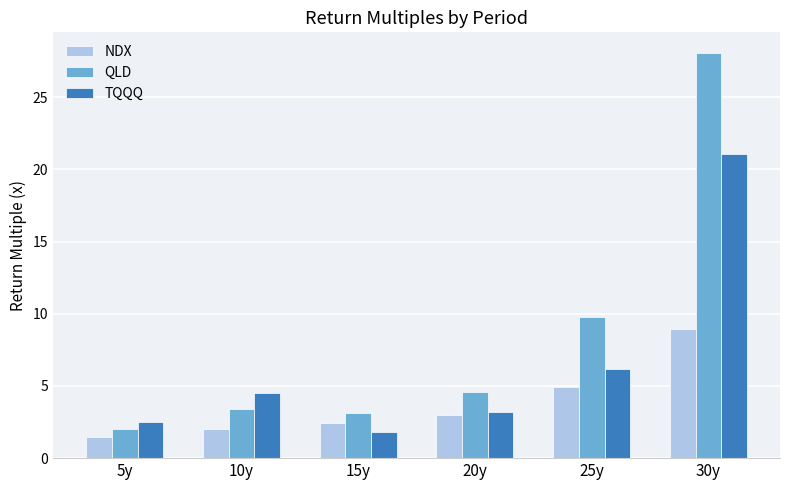

Where is TQQQ nearest to the value 11?

25y